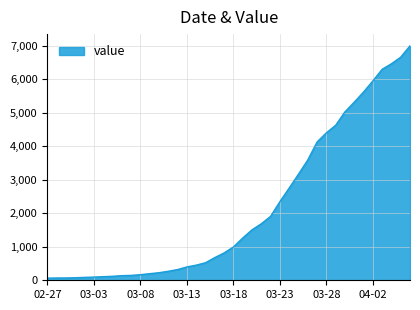

What is the difference between the maximum and minimum values?

6931